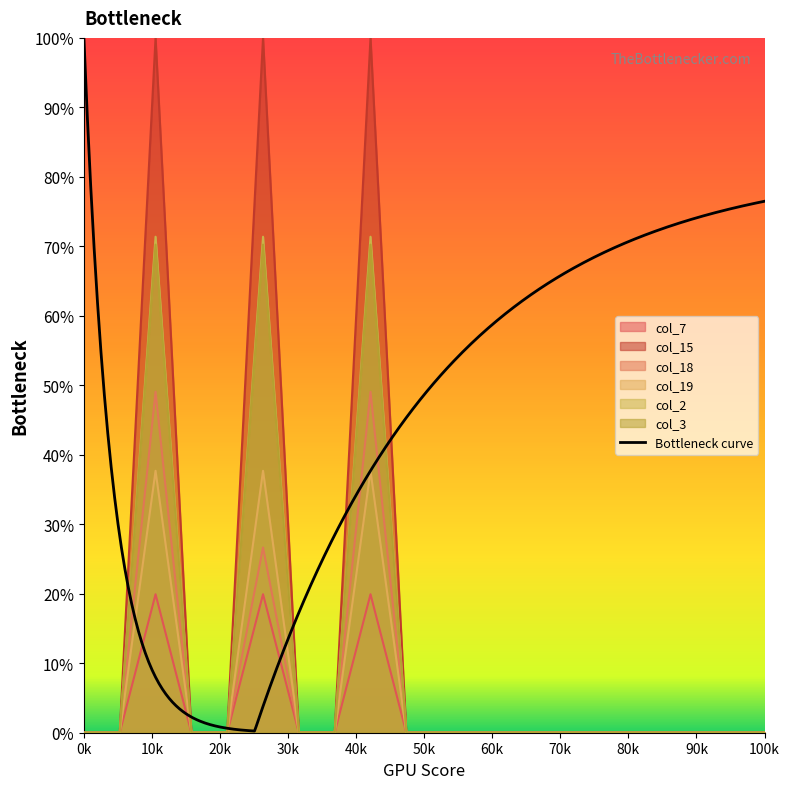

What is the sum of all col_2 values?

214.2